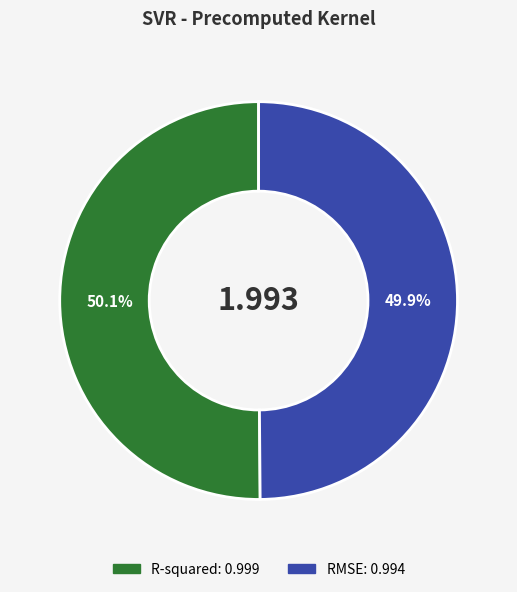

Is it true that RMSE is 64% of the pie?

False